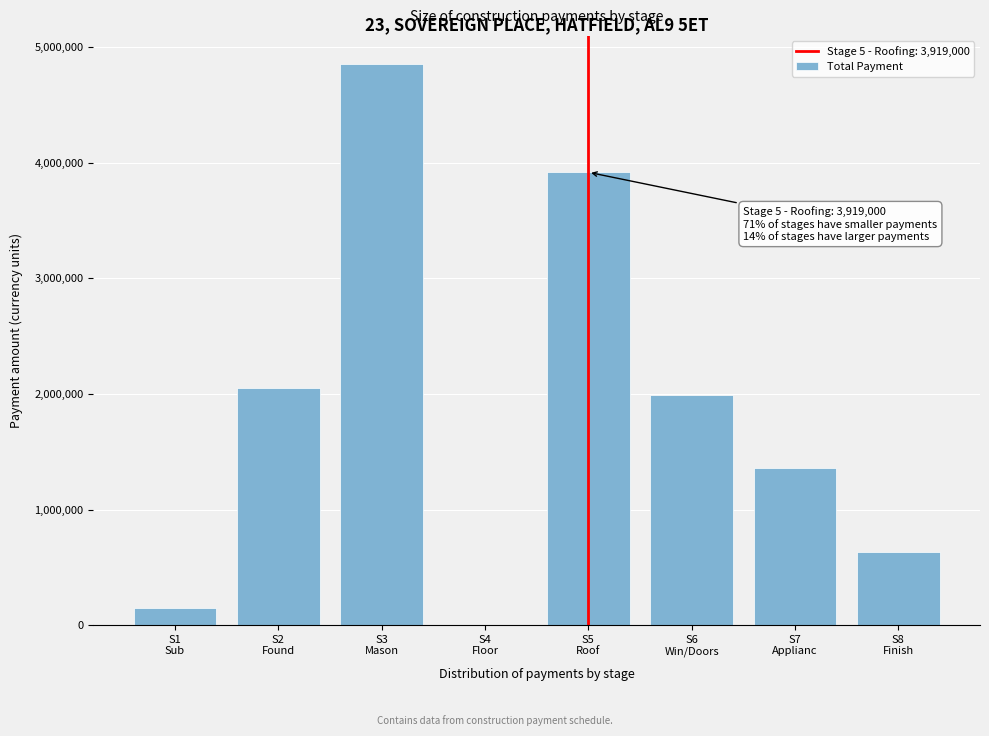

What is the sum of all values?

14963500